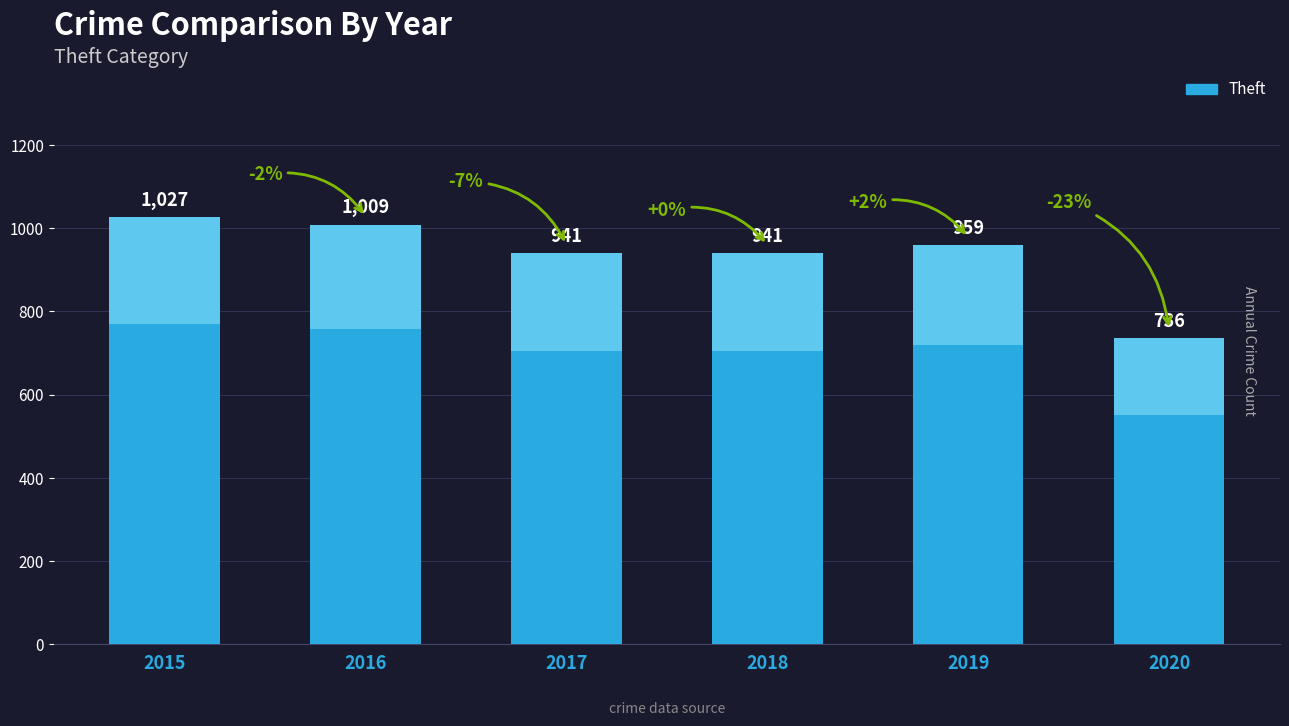

Reading left to right, list all the values displayed in this chart.

1027	1009	941	941	959	736